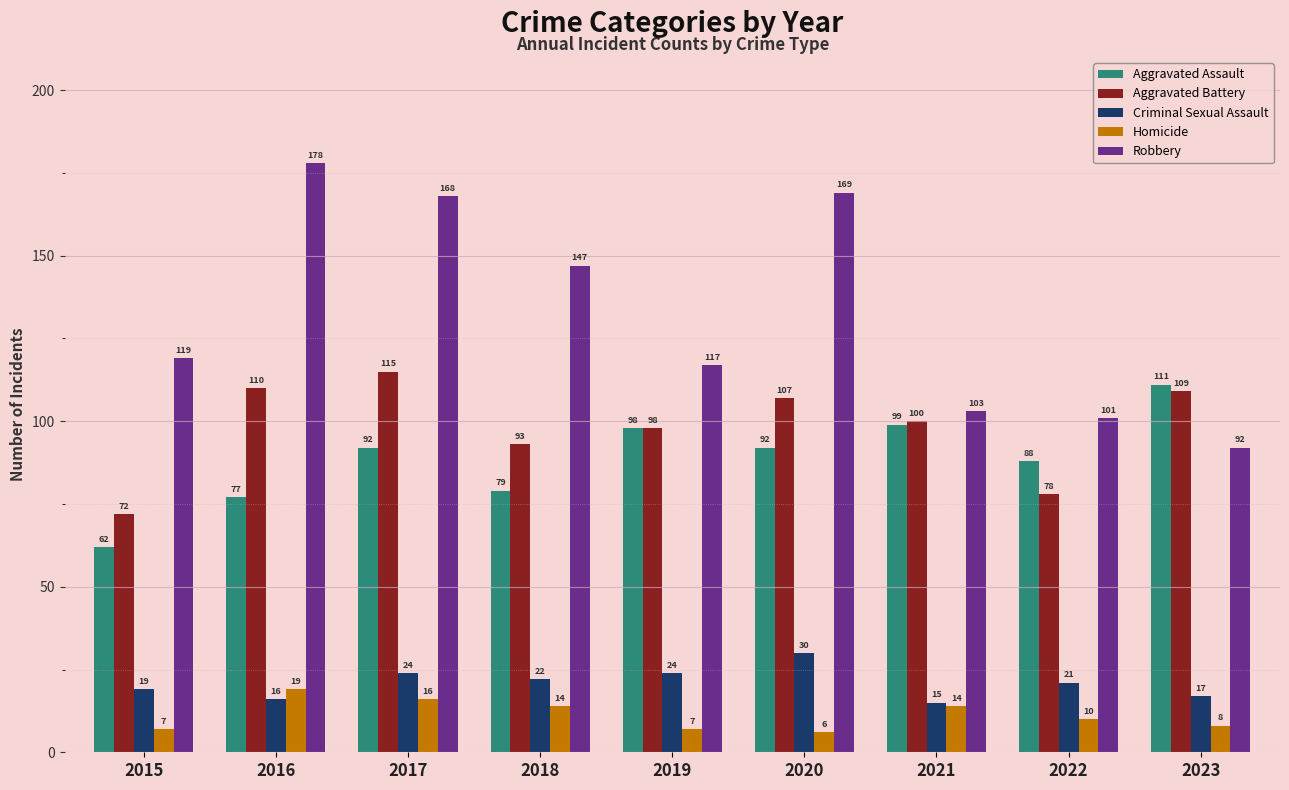

Reading left to right, extract all data points from this chart.

Aggravated Assault: 2015=62	2016=77	2017=92	2018=79	2019=98	2020=92	2021=99	2022=88	2023=111
Aggravated Battery: 2015=72	2016=110	2017=115	2018=93	2019=98	2020=107	2021=100	2022=78	2023=109
Criminal Sexual Assault: 2015=19	2016=16	2017=24	2018=22	2019=24	2020=30	2021=15	2022=21	2023=17
Homicide: 2015=7	2016=19	2017=16	2018=14	2019=7	2020=6	2021=14	2022=10	2023=8
Robbery: 2015=119	2016=178	2017=168	2018=147	2019=117	2020=169	2021=103	2022=101	2023=92